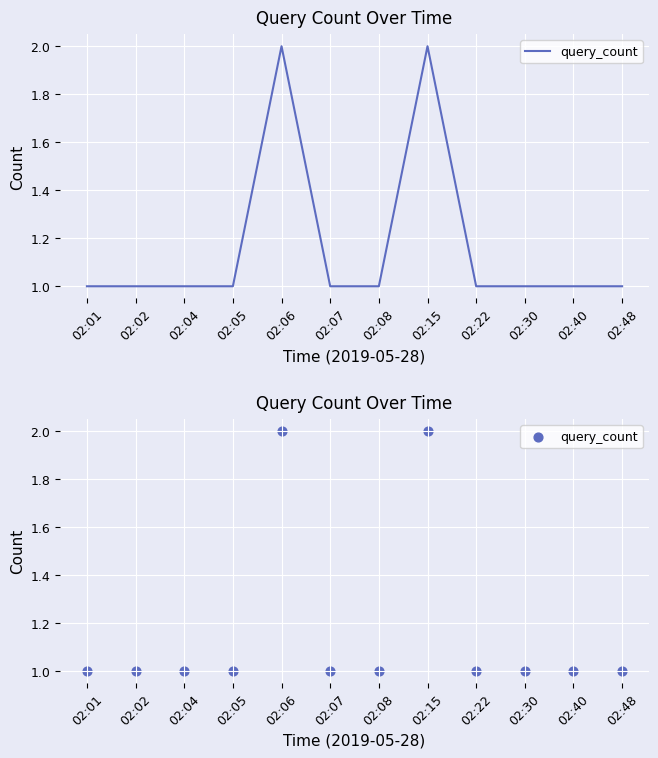

Approximately how many times larger is the value at 02:05 compared to 02:22?

1.0